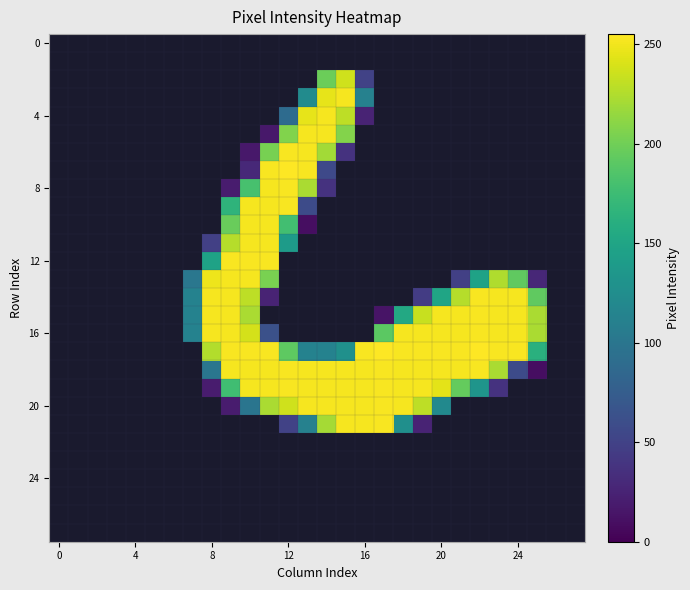

What is the greatest value displayed?

255.0